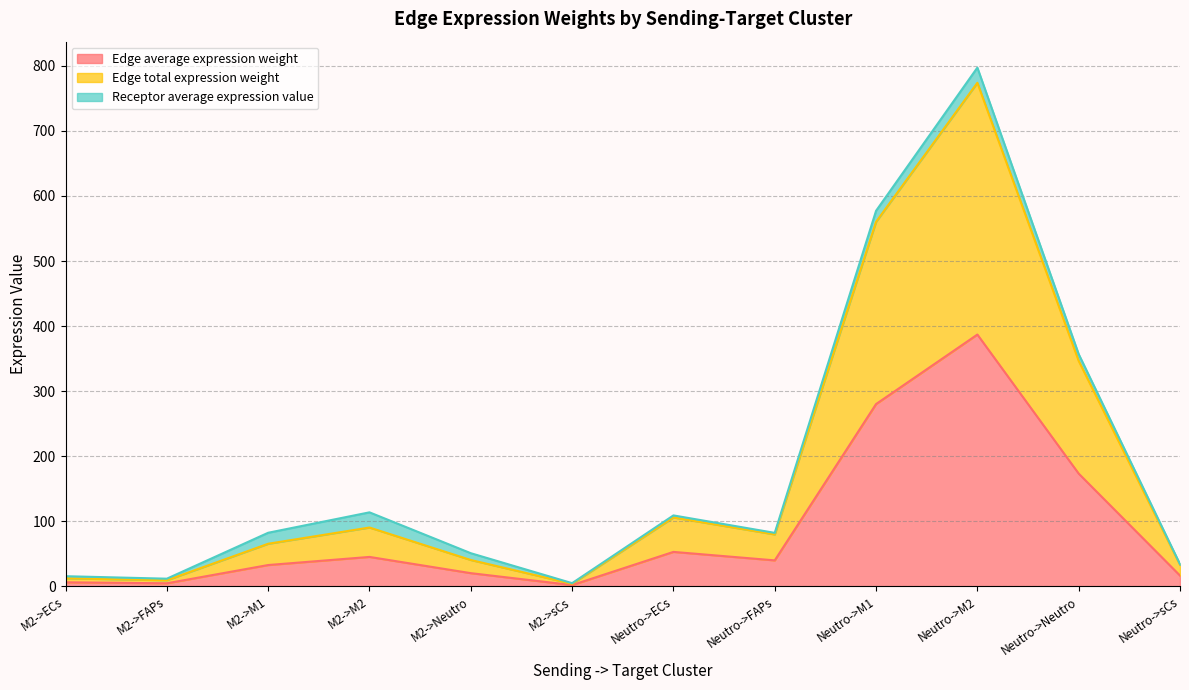

Does the chart display data point markers on the line(s)?

No